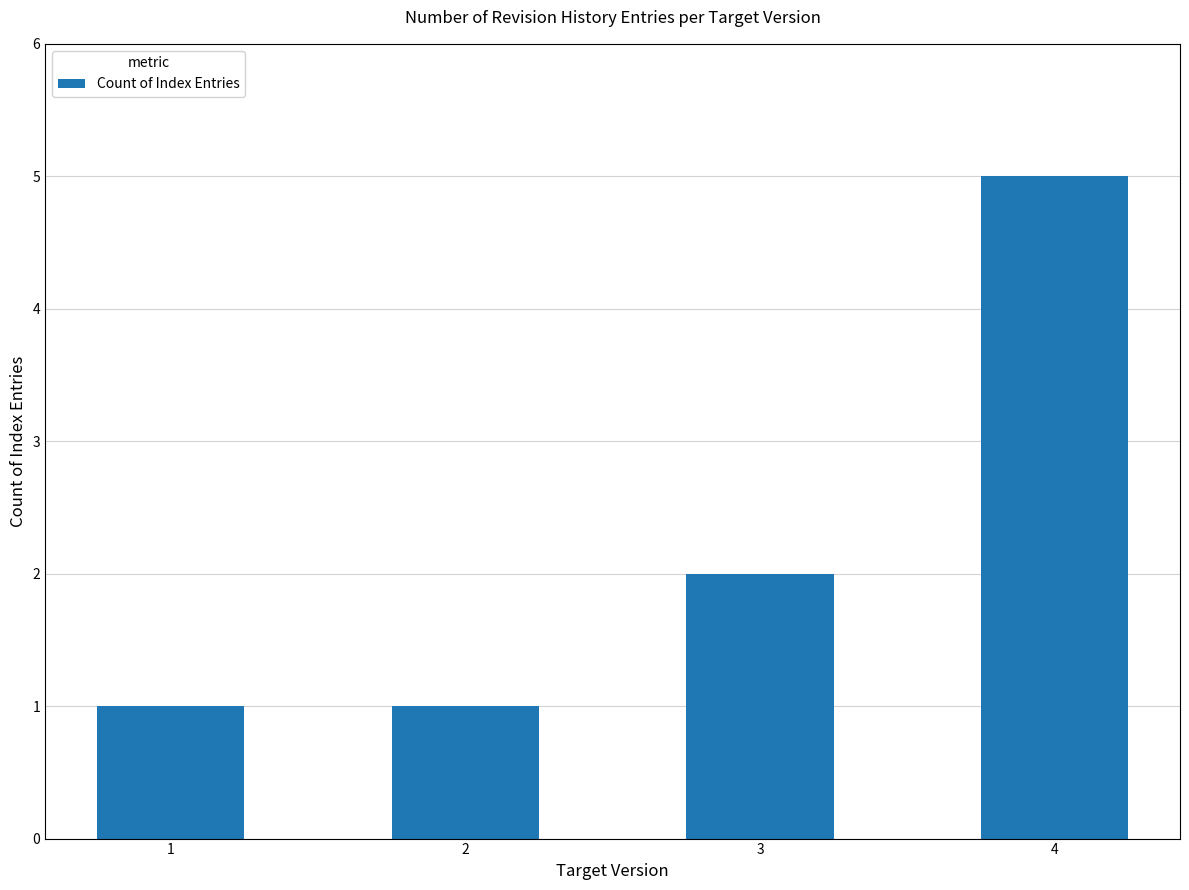

Reading left to right, transcribe all the data shown in this chart.

1=1	2=1	3=2	4=5